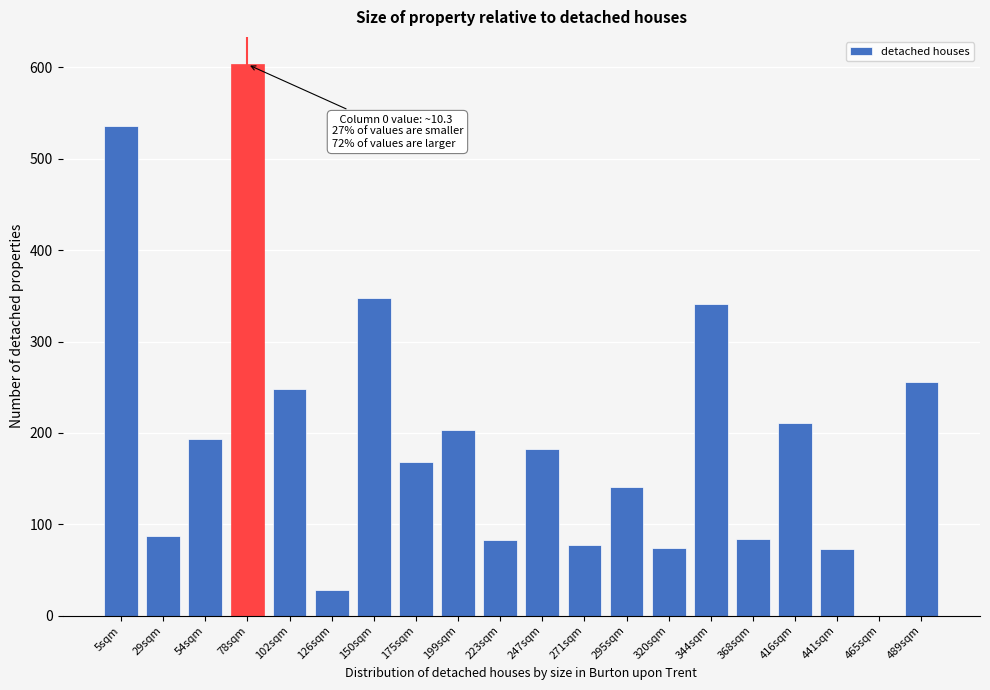

Which category has the highest value across all series?

78sqm